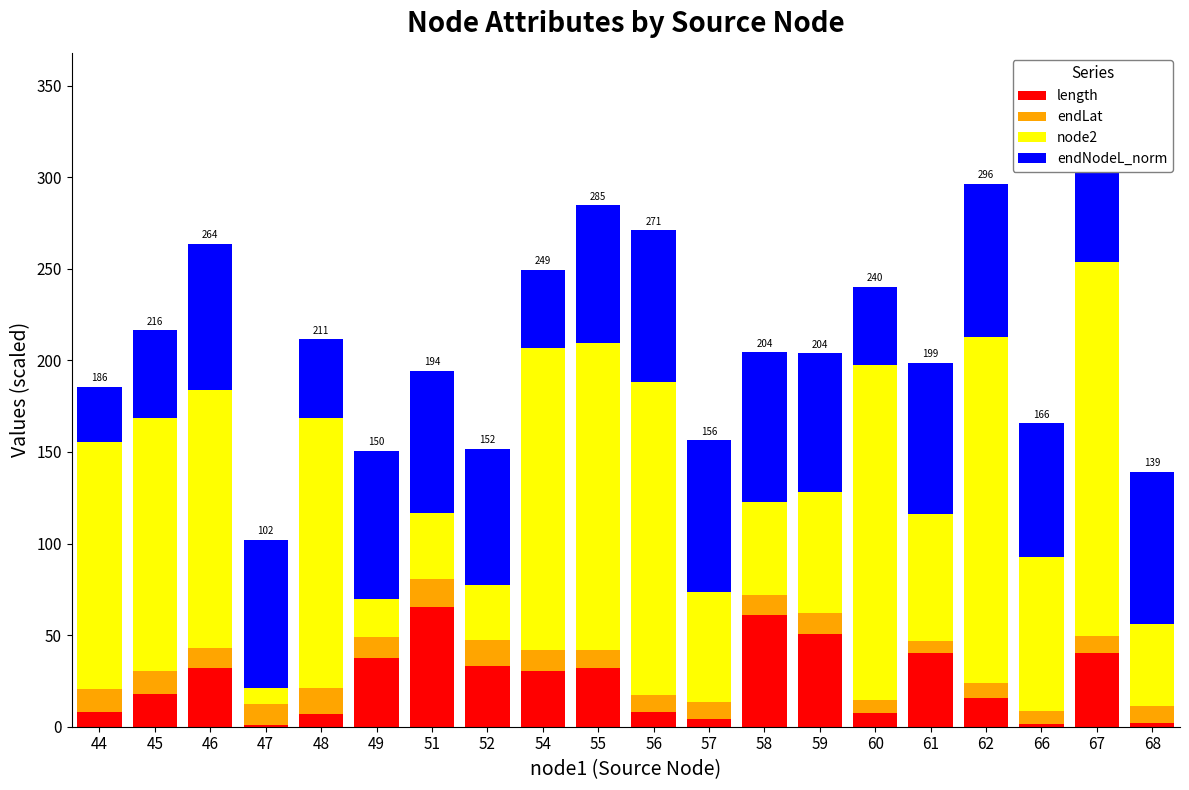

What is the difference between the second highest and second lowest values in the length series?

59.2